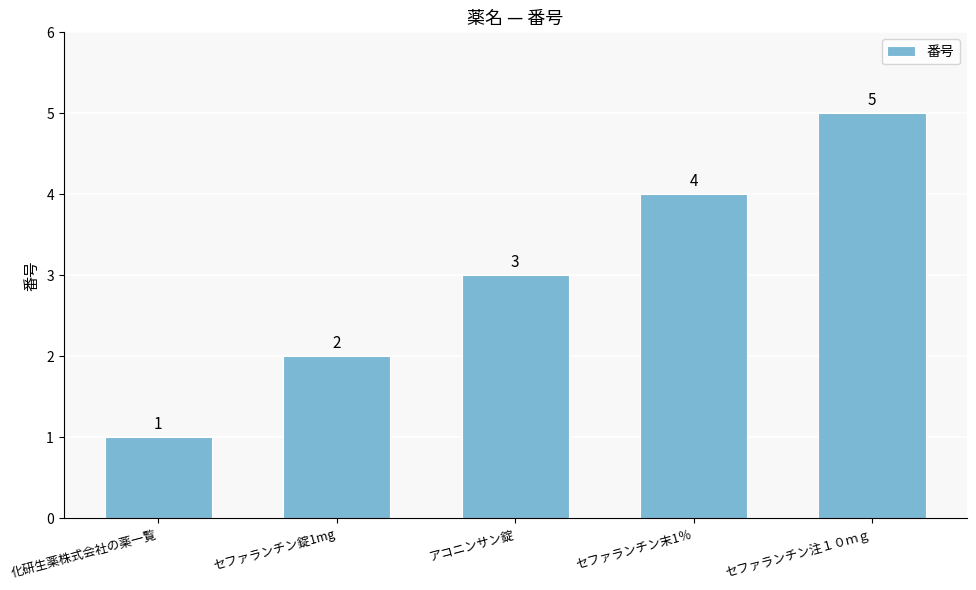

What is the label of the 4th bar from the left?

セファランチン末1％